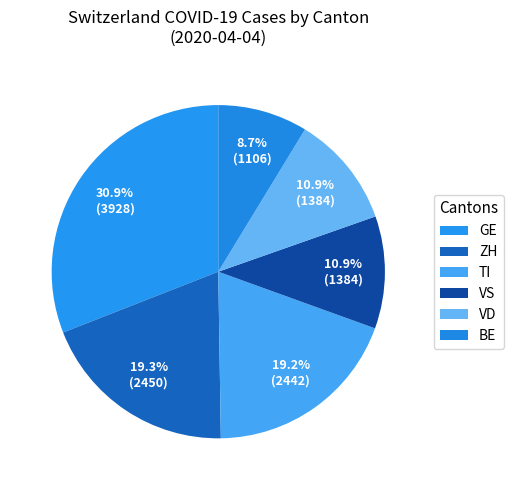

Count the number of slices in the pie.

6